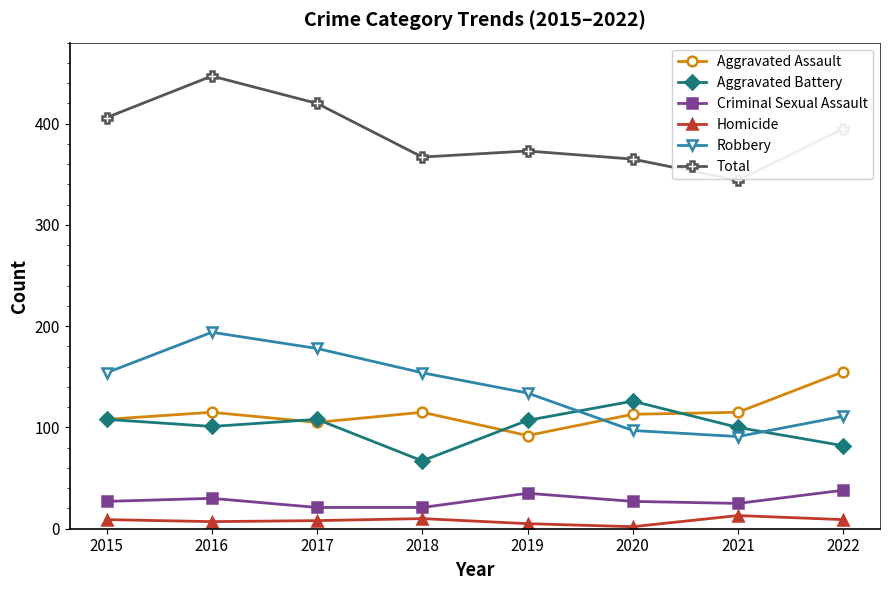

What is the maximum value shown in the chart?

447